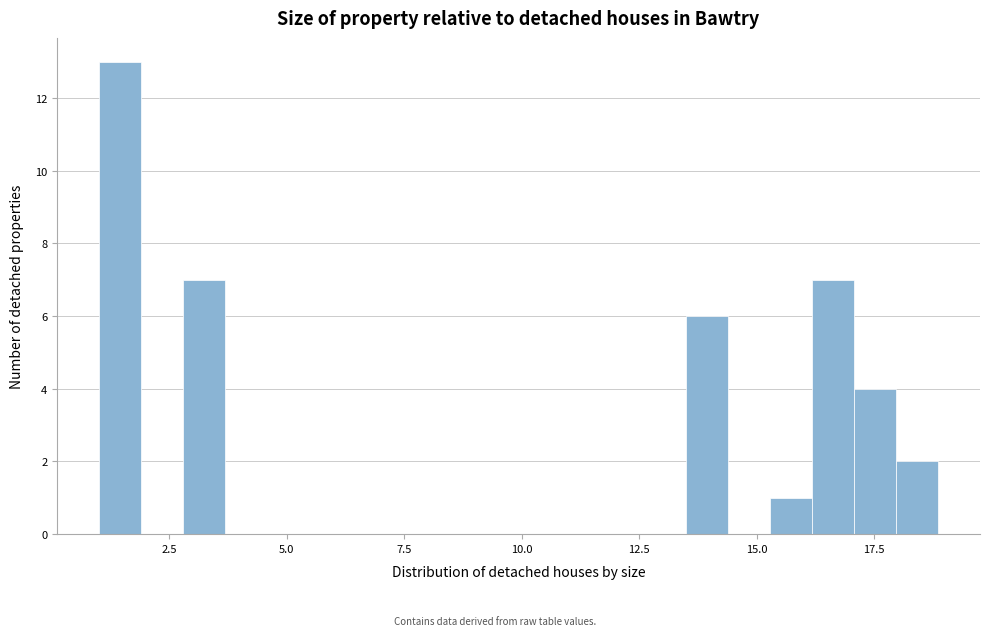

Around what value on the x-axis is the tallest bar? Give the approximate position of its centre, as read against the axis.

1.5